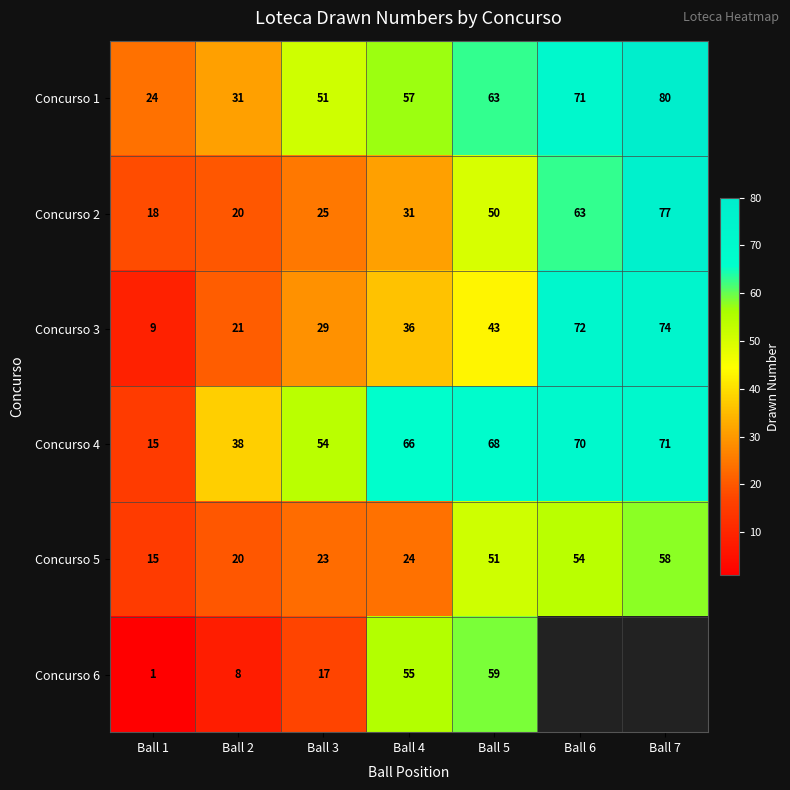

Rank the categories by Concurso 4 value from highest to lowest.

Ball 7, Ball 6, Ball 5, Ball 4, Ball 3, Ball 2, Ball 1